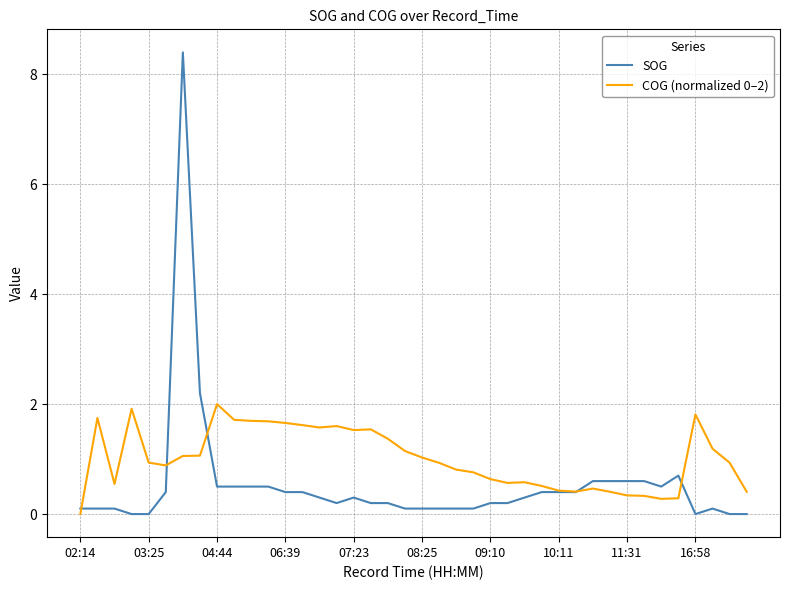

What is the maximum value shown in the chart?

8.4